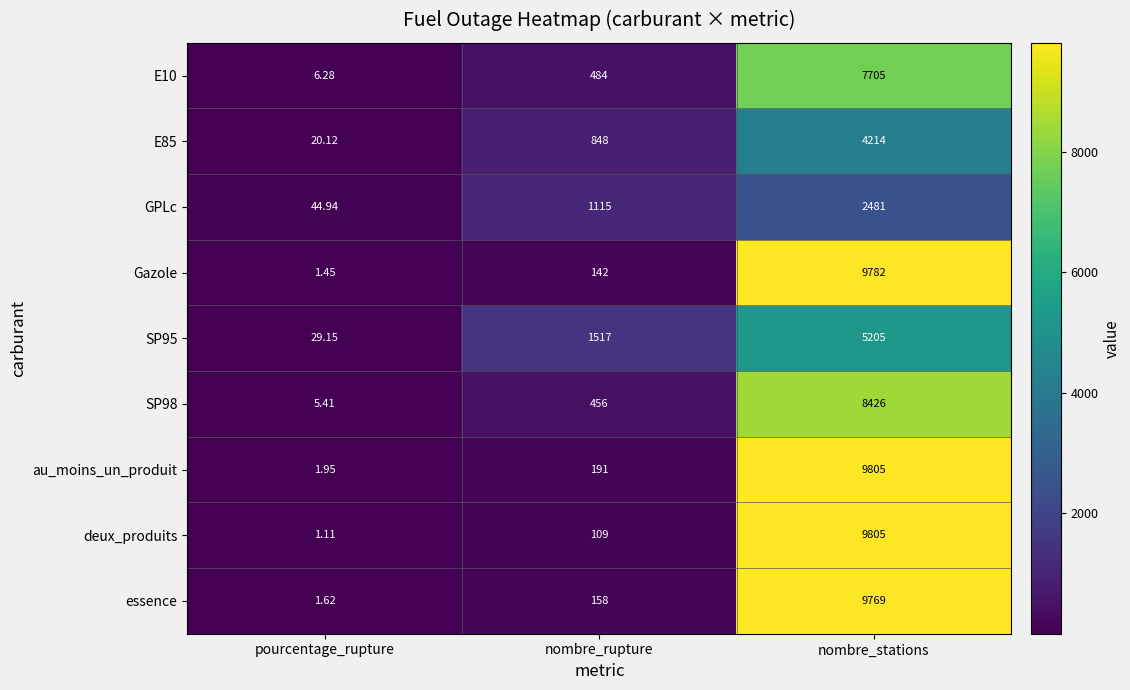

Is the value of Gazole at nombre_stations greater than the value of SP98 at pourcentage_rupture?

Yes